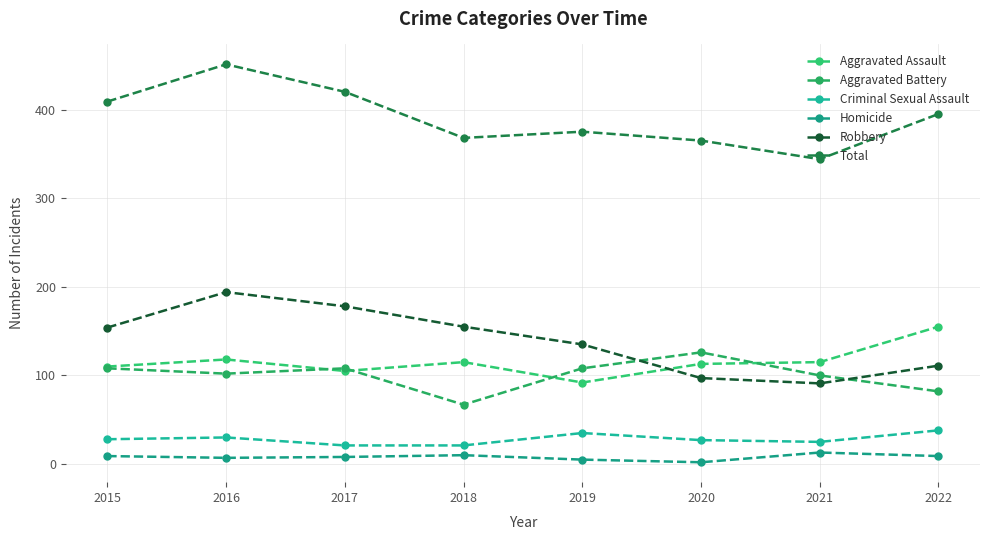

What is the maximum value for Robbery?

194